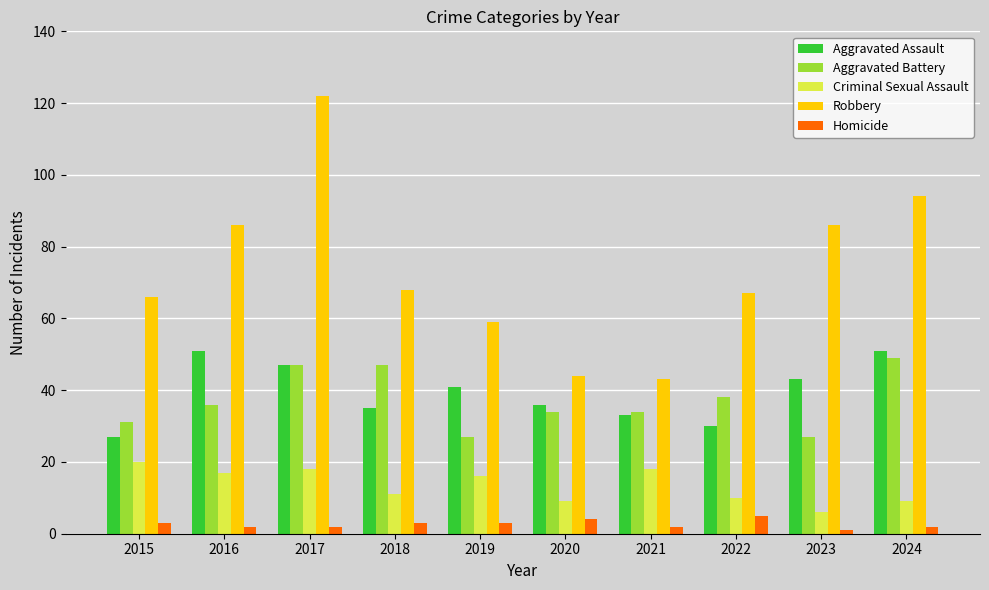

List the series in order of their peak value, highest first.

Robbery, Aggravated Assault, Aggravated Battery, Criminal Sexual Assault, Homicide